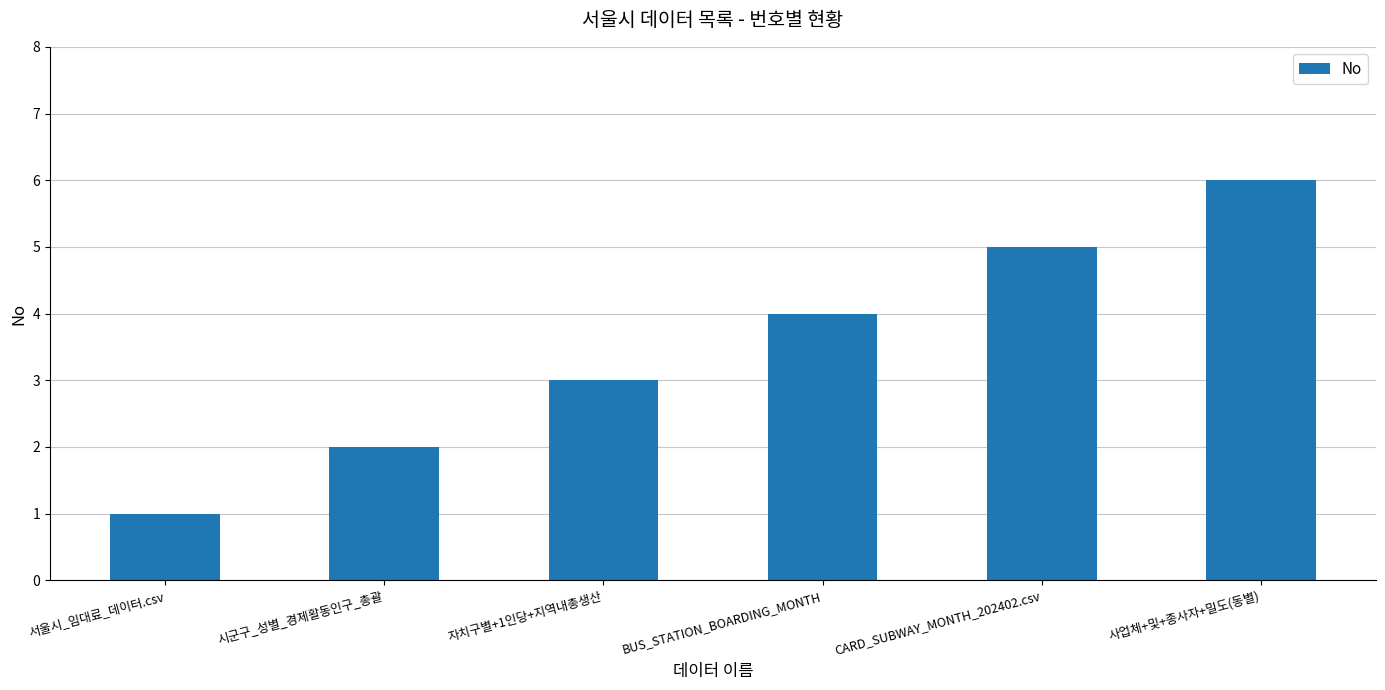

What is the change in value from 시군구_성별_경제활동인구_총괄 to 자치구별+1인당+지역내총생산?

+1